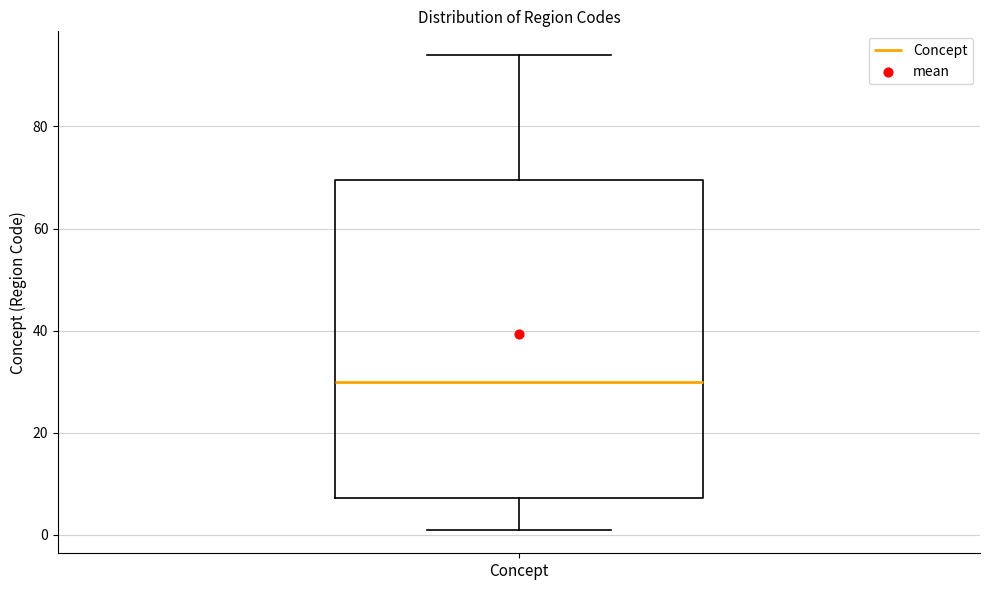

Read this box plot against the y-axis: the position of the median line, the range covered by the box, and the ends of both whiskers. The values are not printed on the chart, so give them approximately, as read against the axis.

median 30, box 8 to 70, whiskers 2 to 94